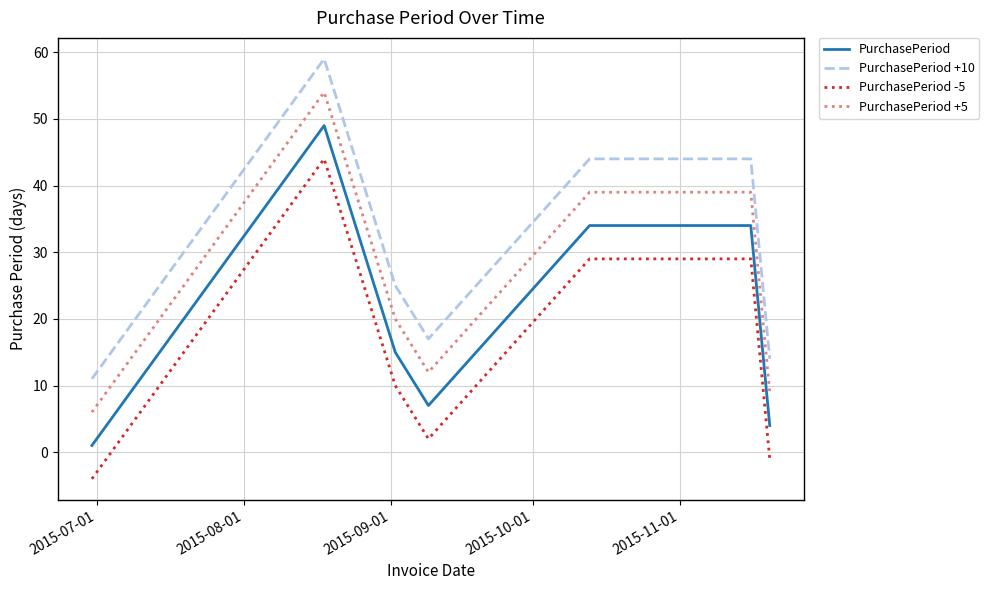

True or false: PurchasePeriod +10 and PurchasePeriod cross at least once.

False